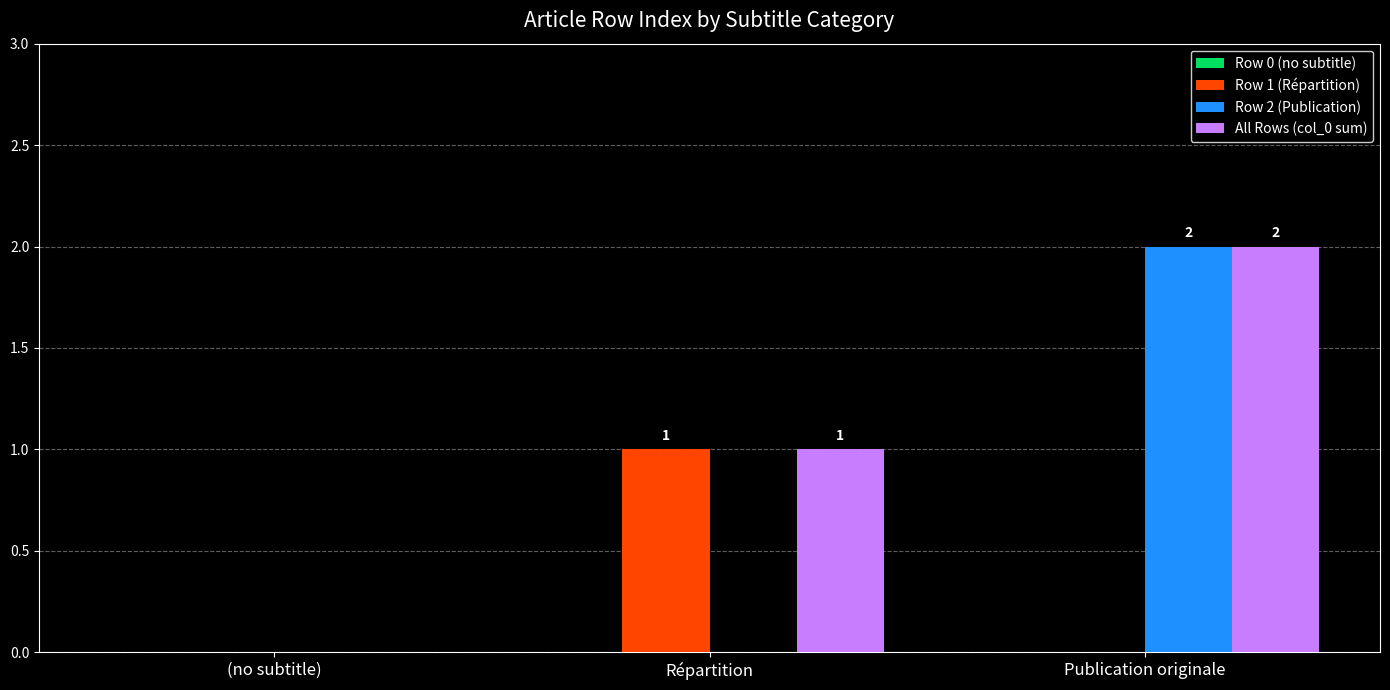

Which label corresponds to the largest value in the chart?

Publication originale